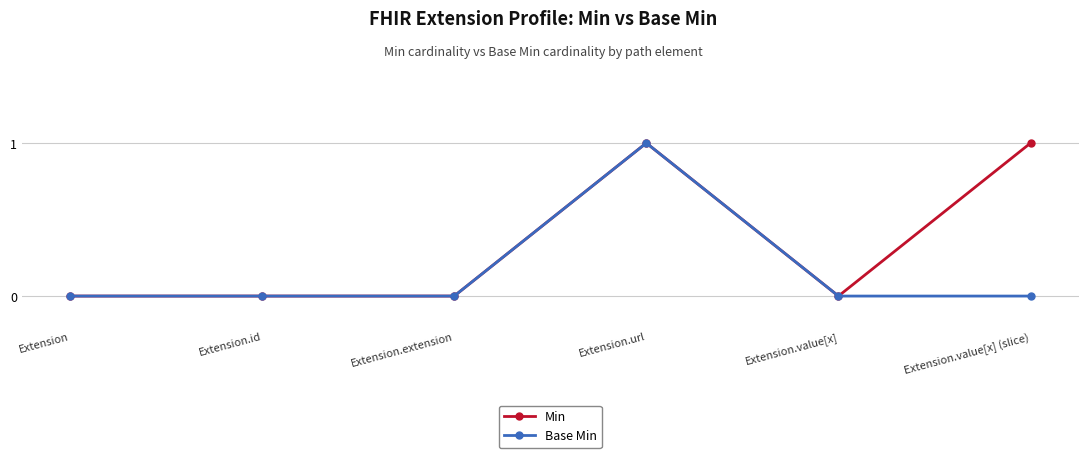

What position from the right is Extension.url?

3